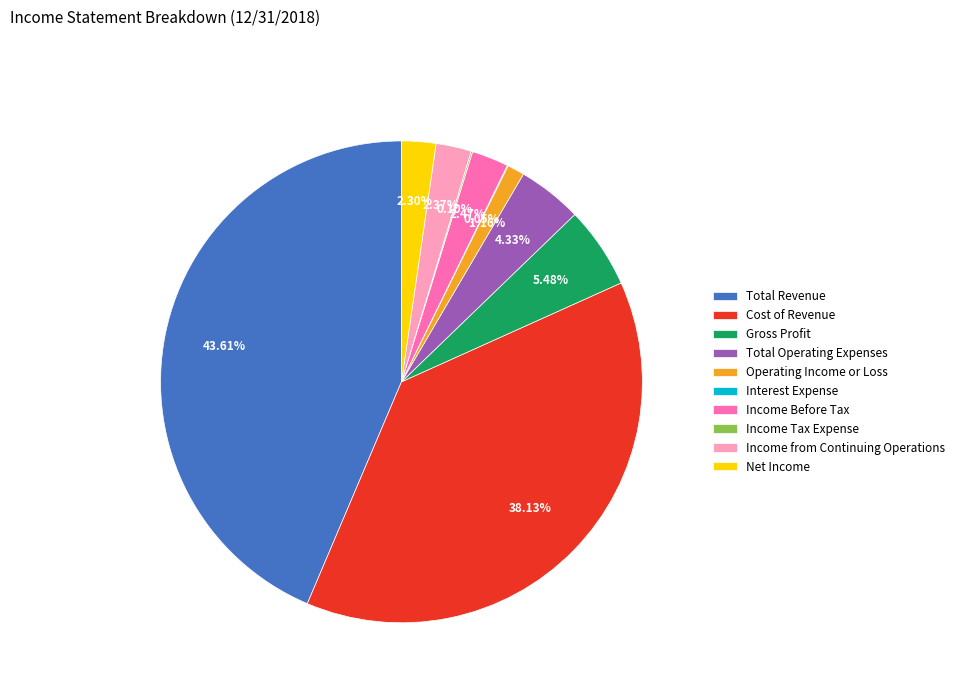

Which slice is the largest?

Total Revenue